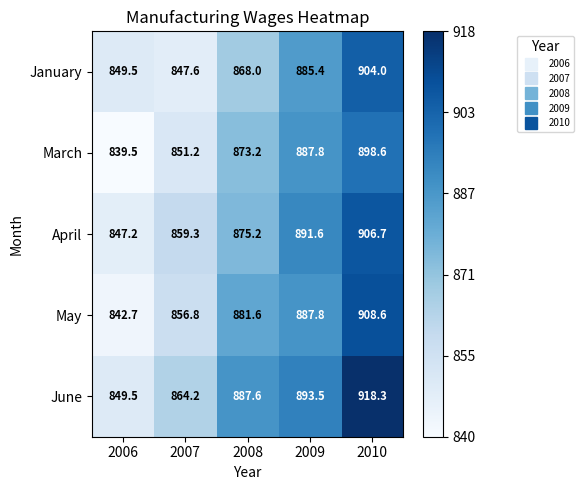

Reading left to right, list all the values displayed in this chart.

January: 849.5	847.6	868.0	885.4	904.0
March: 839.5	851.2	873.2	887.8	898.6
April: 847.2	859.3	875.2	891.6	906.7
May: 842.7	856.8	881.6	887.8	908.6
June: 849.5	864.2	887.6	893.5	918.3